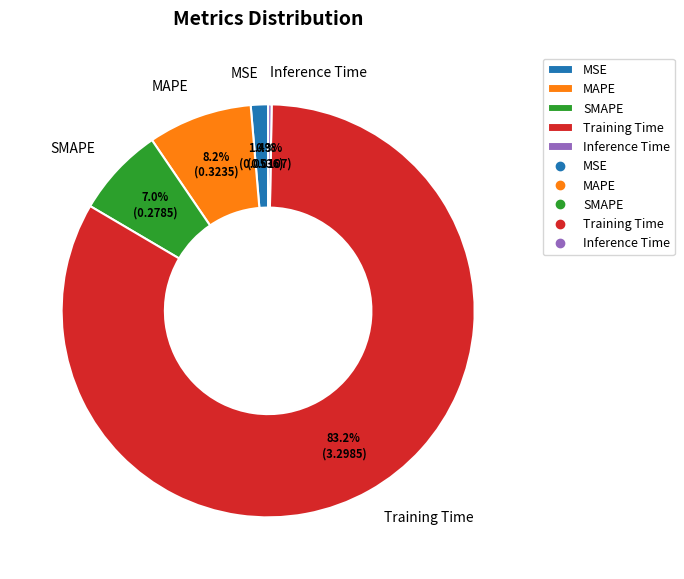

Is it true that MSE is 1% of the pie?

True